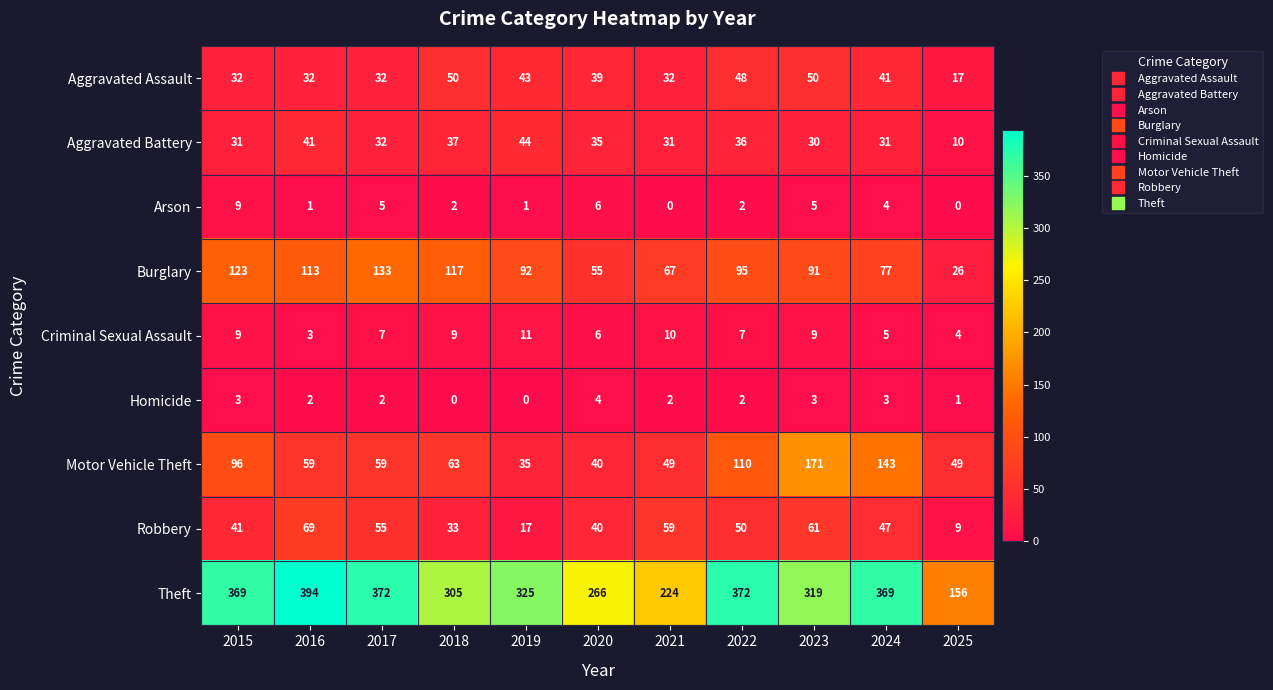

What is the average value of the Arson series?

3